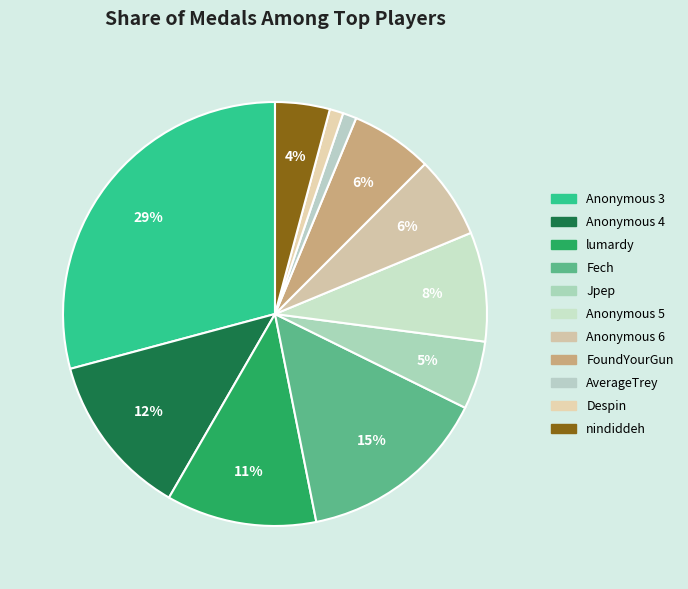

How many segments does this pie chart have?

11